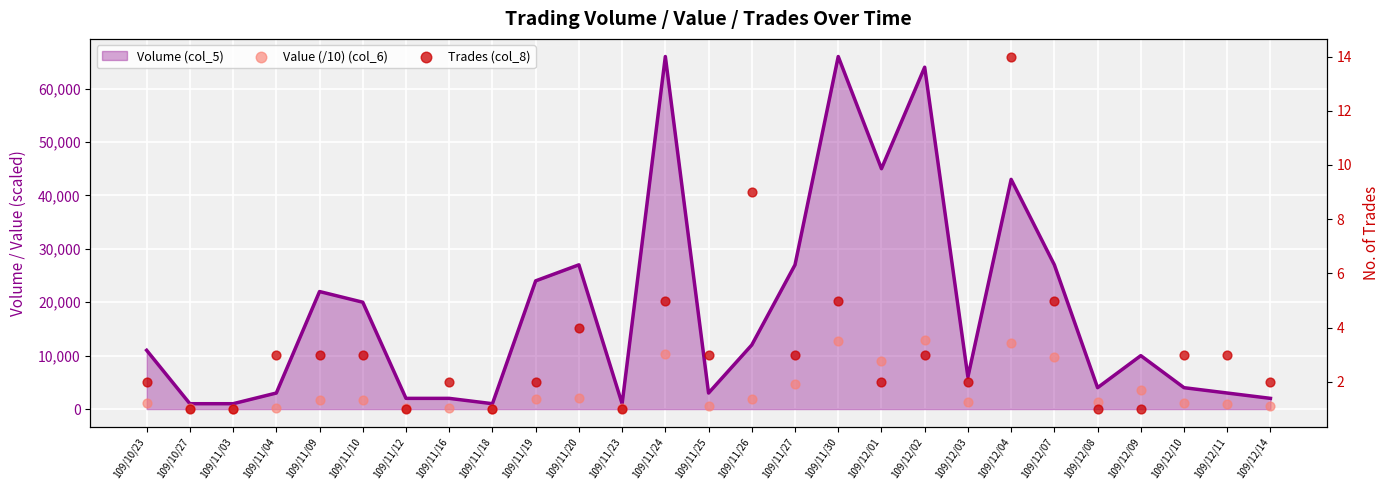

At how many categories does at least one series exceed 7135?

6